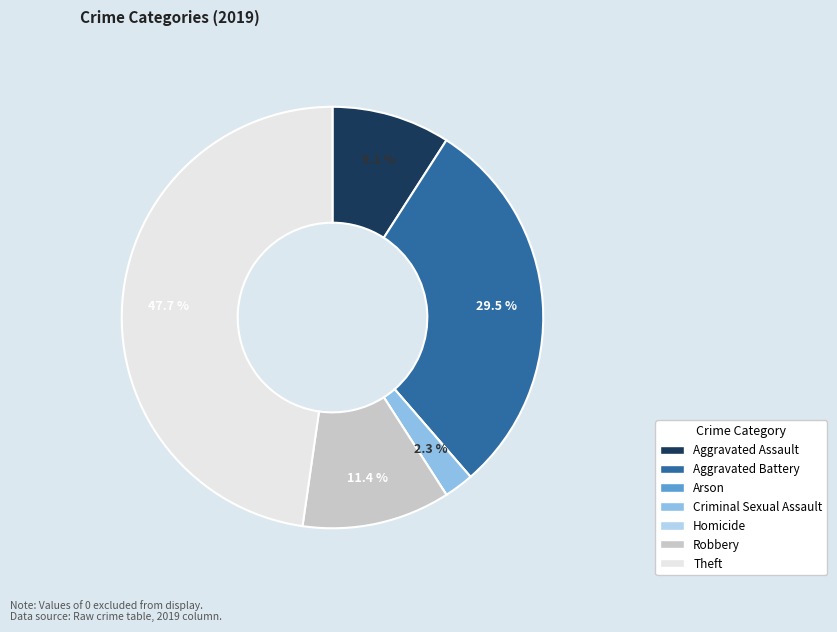

Does Aggravated Battery account for over 50% of the chart?

No